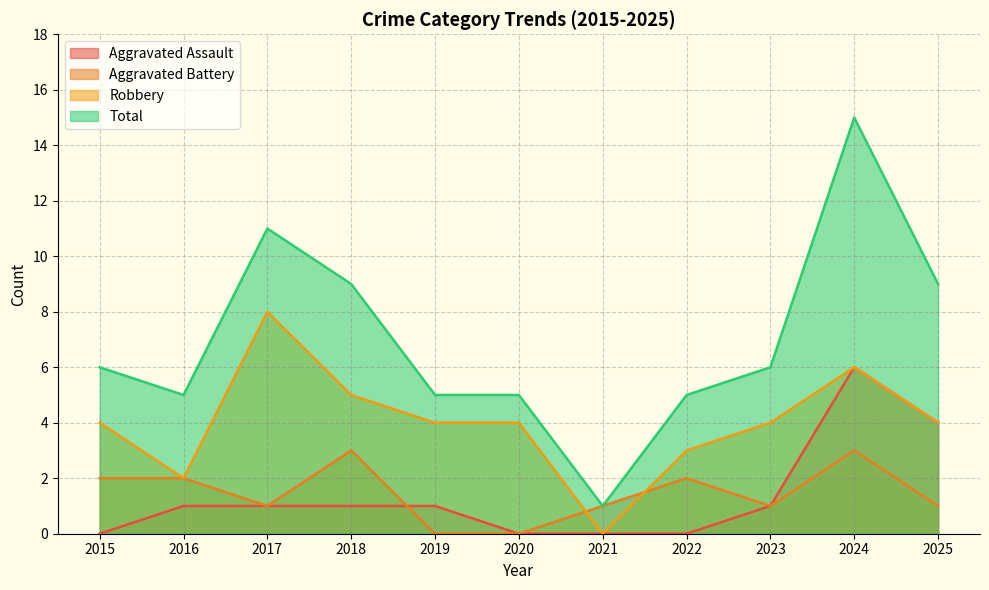

Reading left to right, what are all the values shown in this chart?

Aggravated Assault: 2015=0	2016=1	2017=1	2018=1	2019=1	2020=0	2021=0	2022=0	2023=1	2024=6	2025=4
Aggravated Battery: 2015=2	2016=2	2017=1	2018=3	2019=0	2020=0	2021=1	2022=2	2023=1	2024=3	2025=1
Robbery: 2015=4	2016=2	2017=8	2018=5	2019=4	2020=4	2021=0	2022=3	2023=4	2024=6	2025=4
Total: 2015=6	2016=5	2017=11	2018=9	2019=5	2020=5	2021=1	2022=5	2023=6	2024=15	2025=9